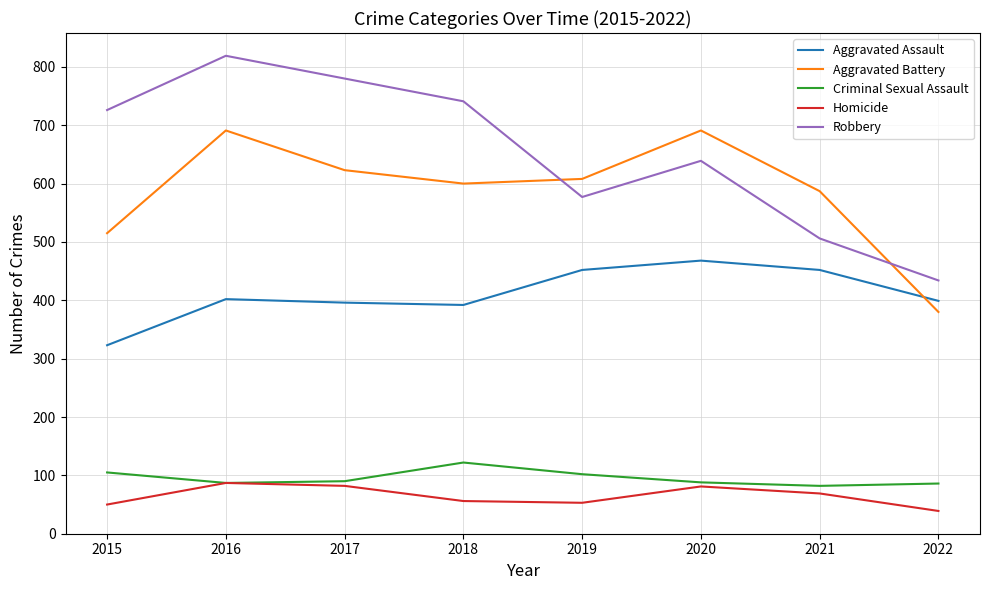

Is the value of Aggravated Battery at 2021 greater than the value of Aggravated Assault at 2016?

Yes